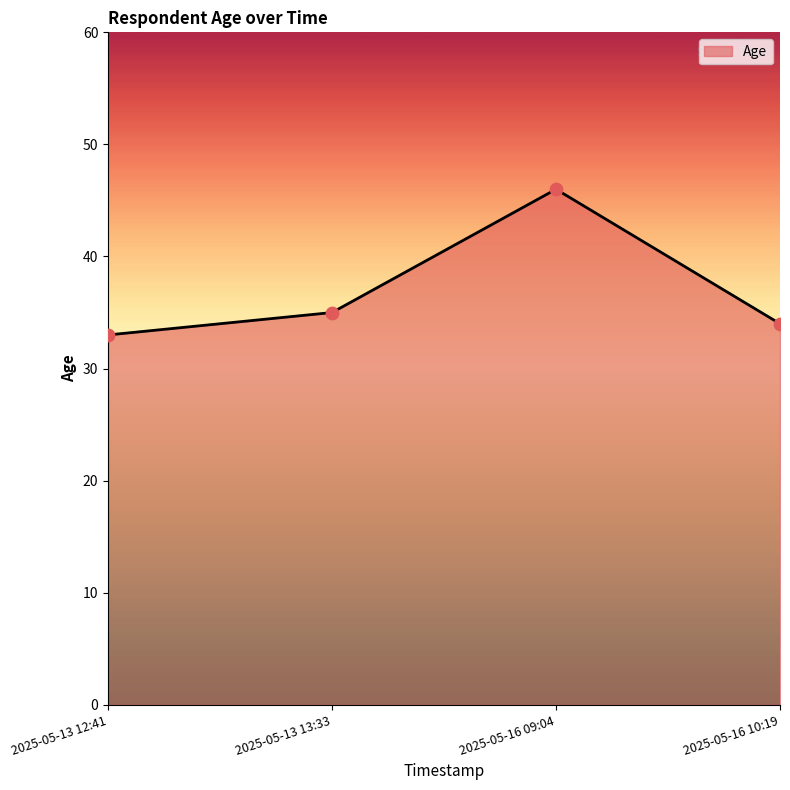

Approximately how many times larger is the value at 2025-05-13 12:41 compared to 2025-05-16 09:04?

0.7